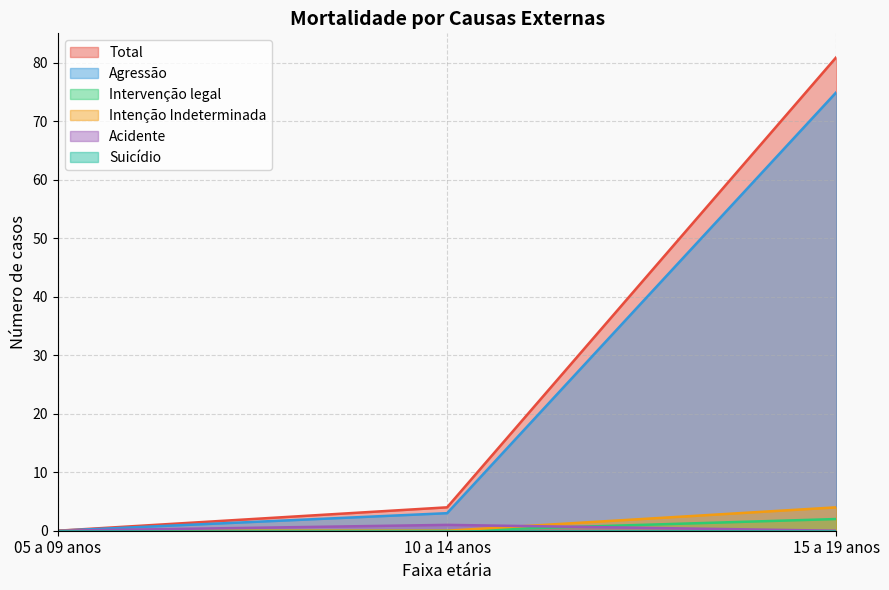

At which category is the sum across all series the highest?

15 a 19 anos